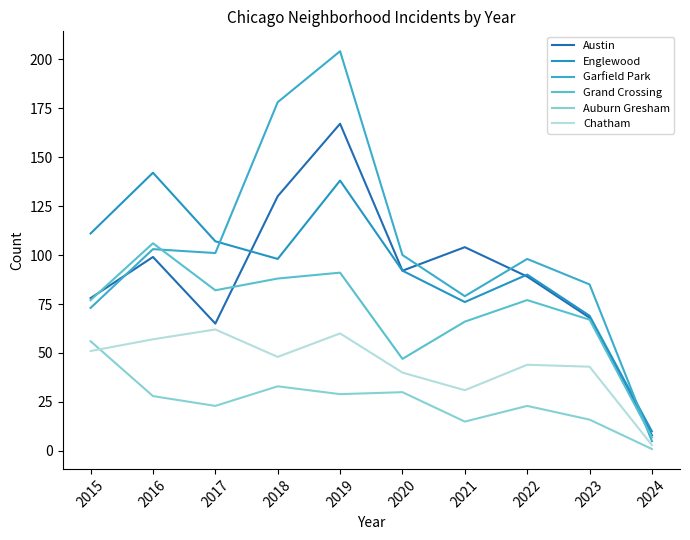

At which label is Englewood closest to 76?

2021